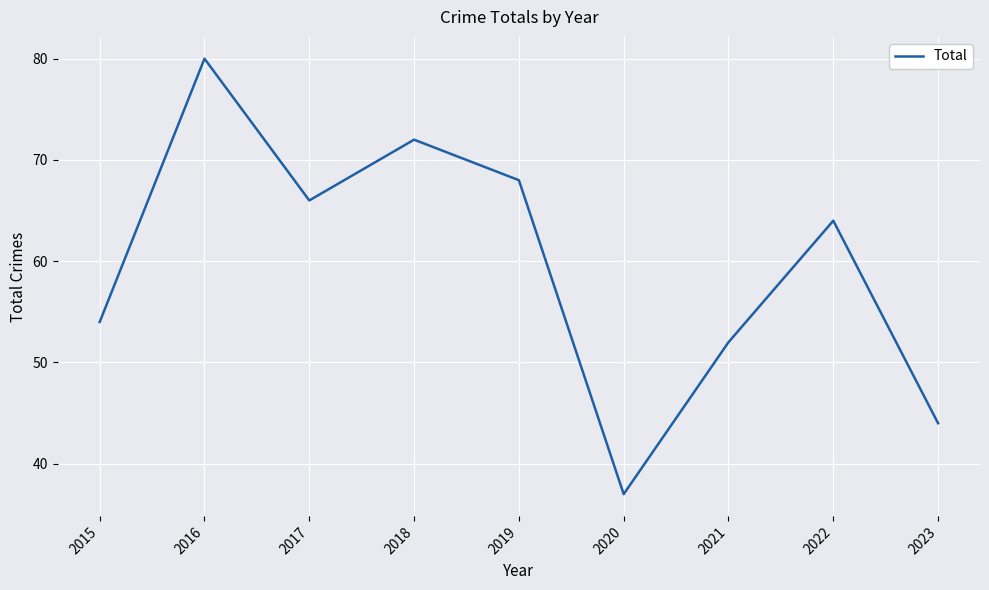

Rank the categories by value from lowest to highest.

2020, 2023, 2021, 2015, 2022, 2017, 2019, 2018, 2016